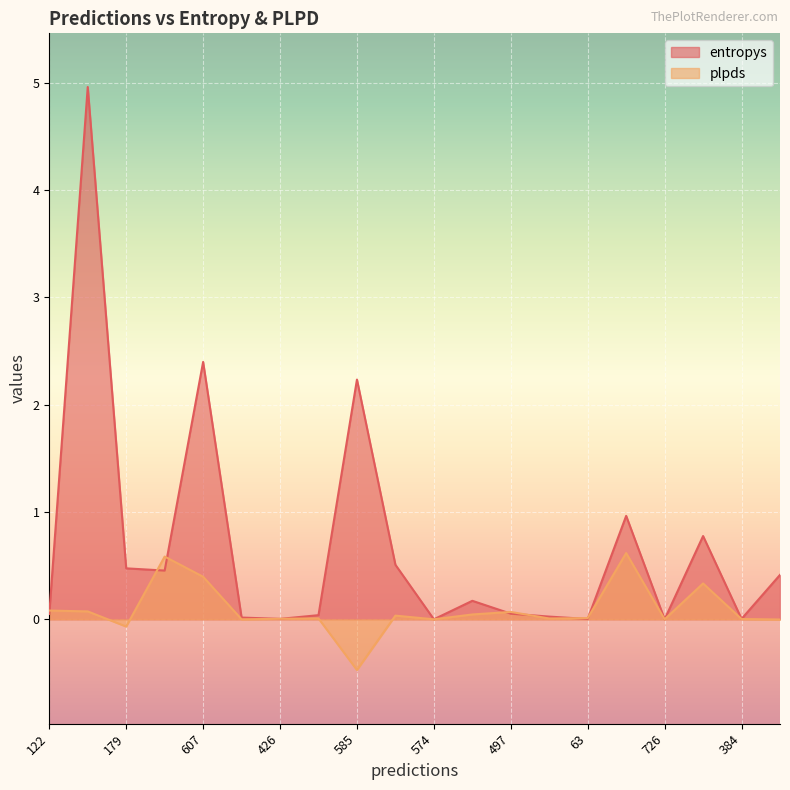

How many lines are shown in the chart?

2